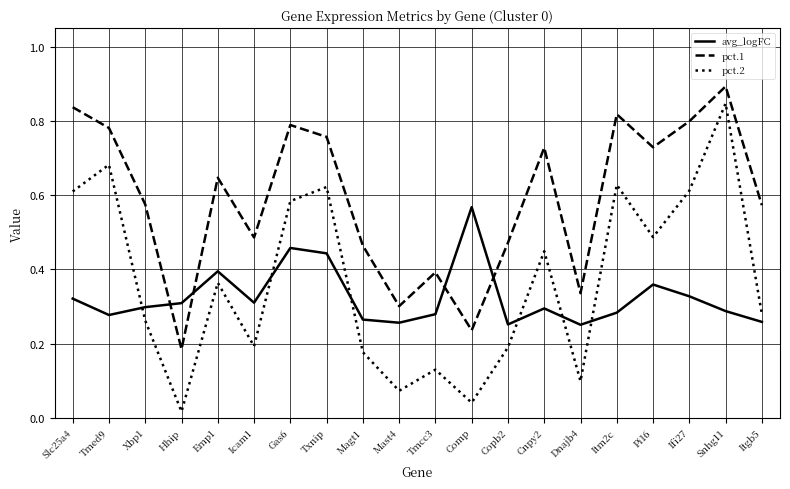

What position from the left is Ifi27?

18